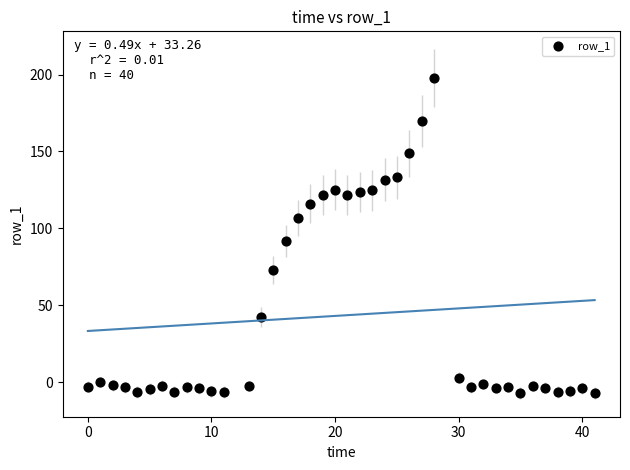

What is the range of X values (max minus min)?

41.0